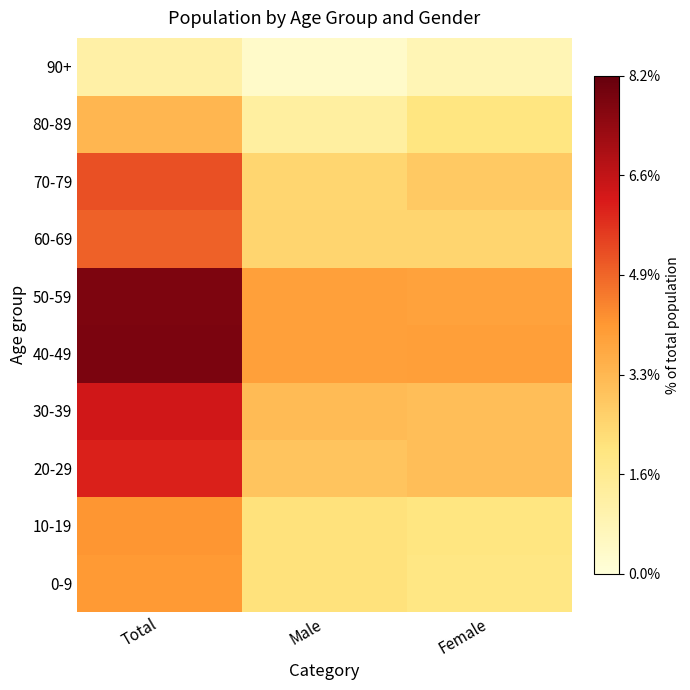

What is the difference between the highest and lowest values at Male?

3.5